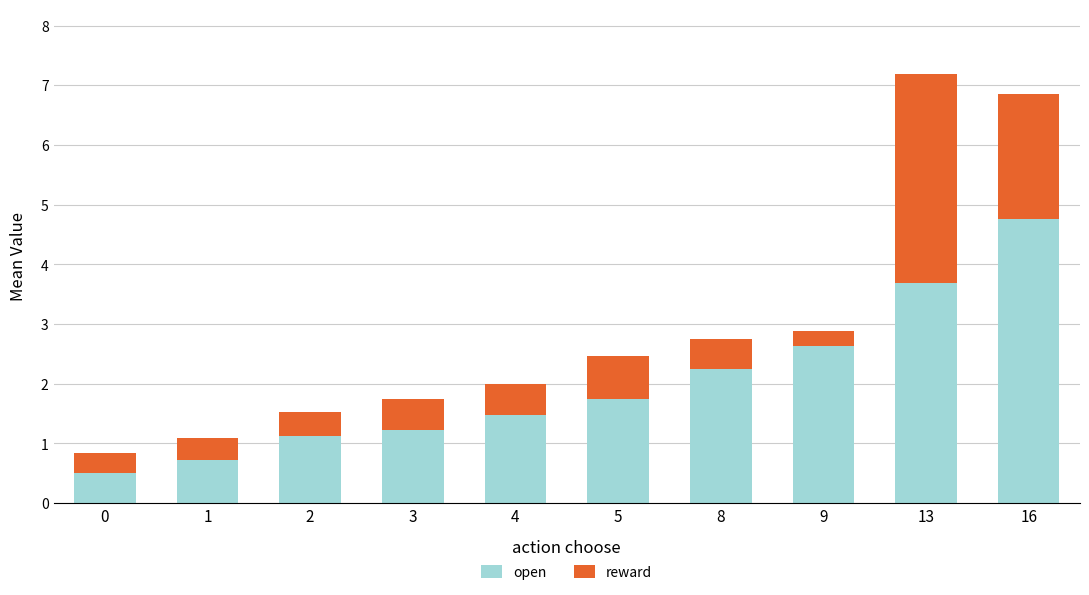

What is the maximum value for open?

4.8